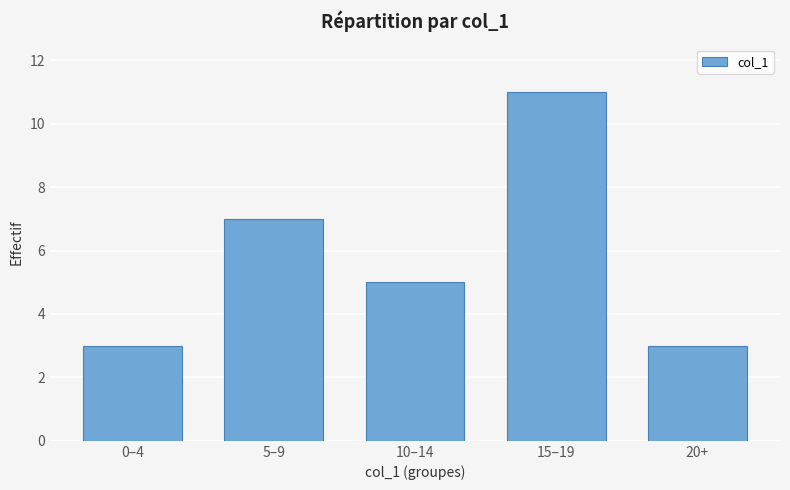

What is the label of the 4th bar from the left?

15–19